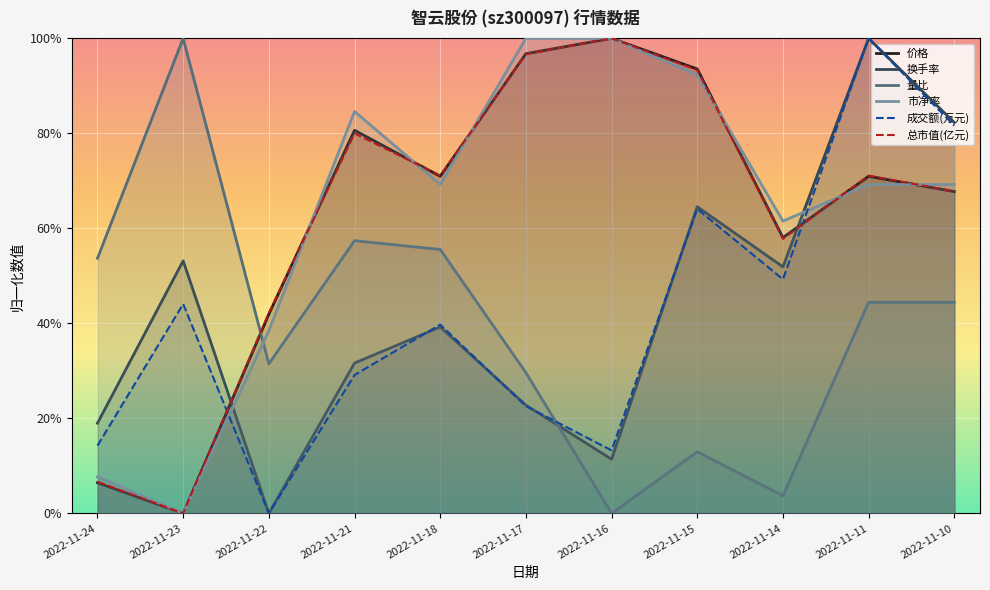

Count the 换手率 values in the range 0 to 1.

11